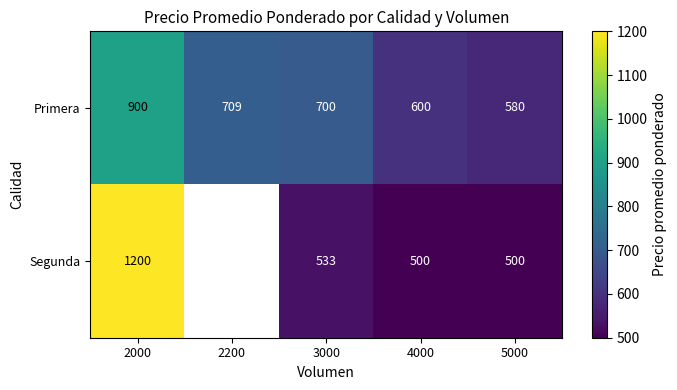

What is the lowest value of the Primera series?

580